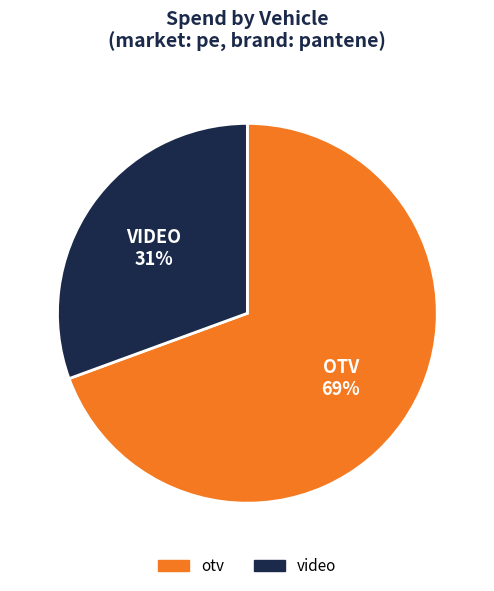

Which has a higher value, video or otv?

otv